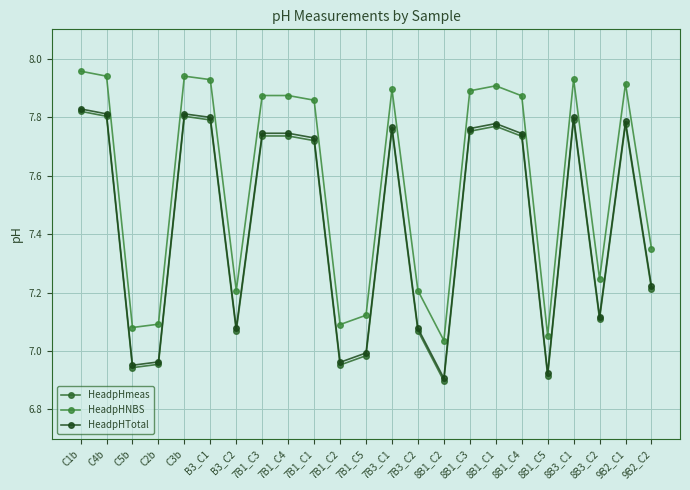

What is the sum of the HeadpHTotal values at 7B3_C2 and 8B1_C4?

14.8